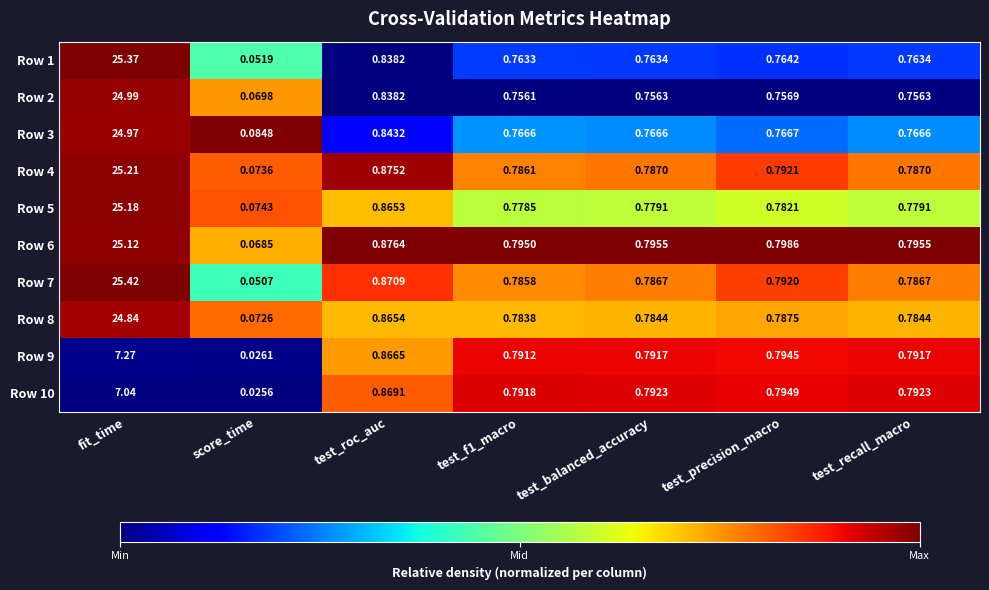

At which category does the chart reach its peak across all series?

fit_time